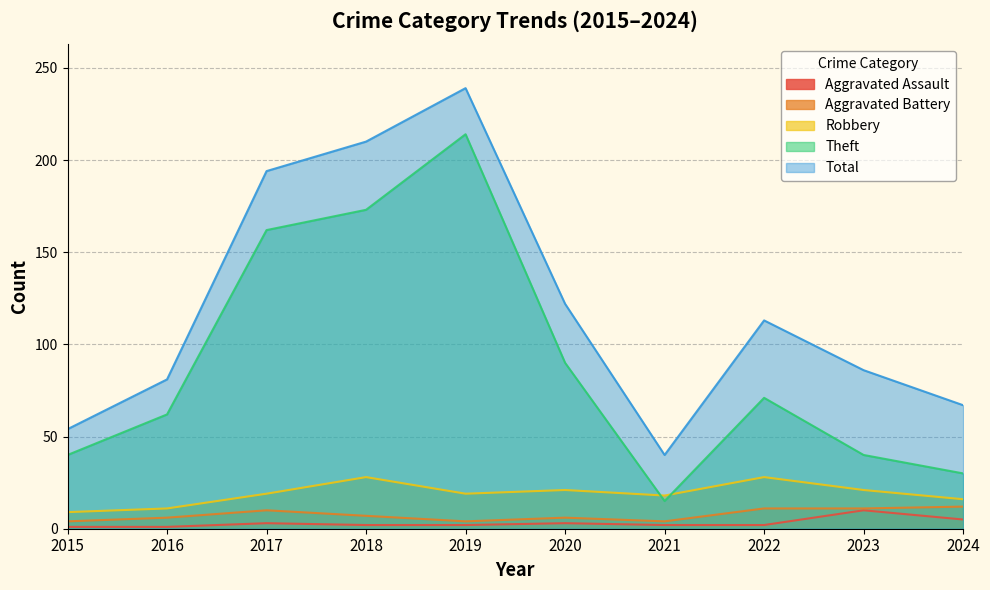

What is the difference between the highest and lowest values at 2019?

237